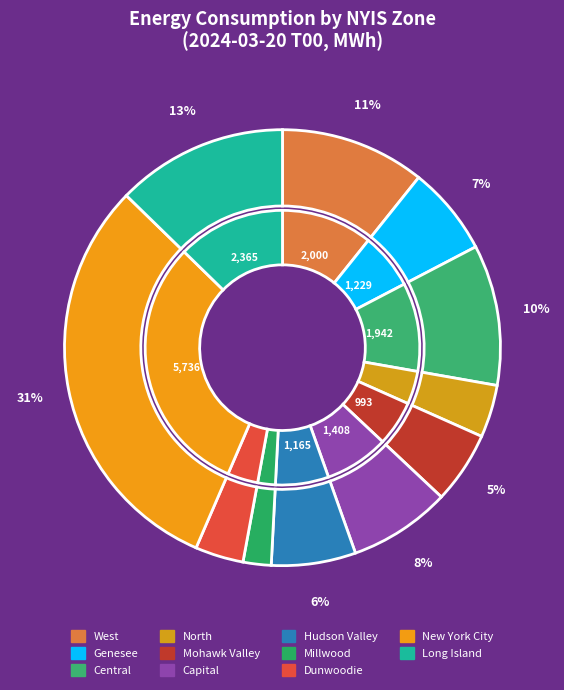

How many segments does this pie chart have?

11